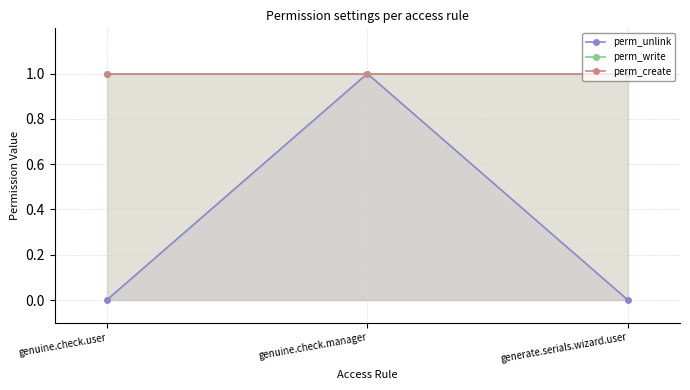

Between genuine.check.user and generate.serials.wizard.user, which series saw the biggest shift?

perm_unlink